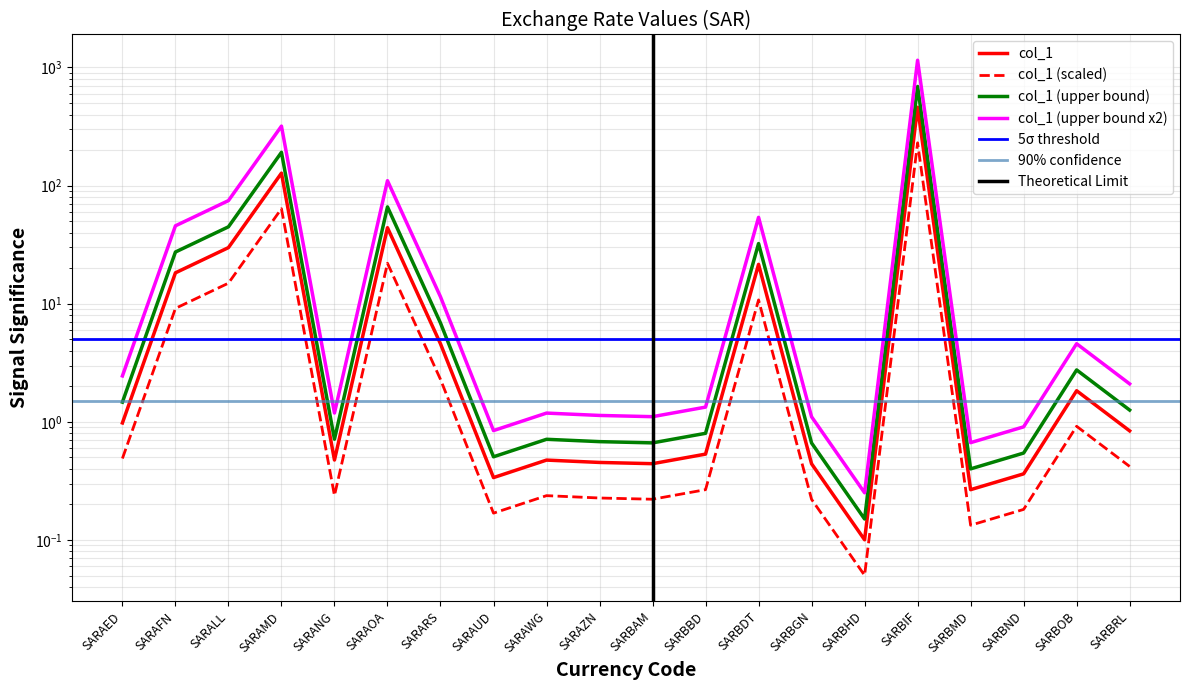

What is the difference between the second highest and second lowest values?

190.9